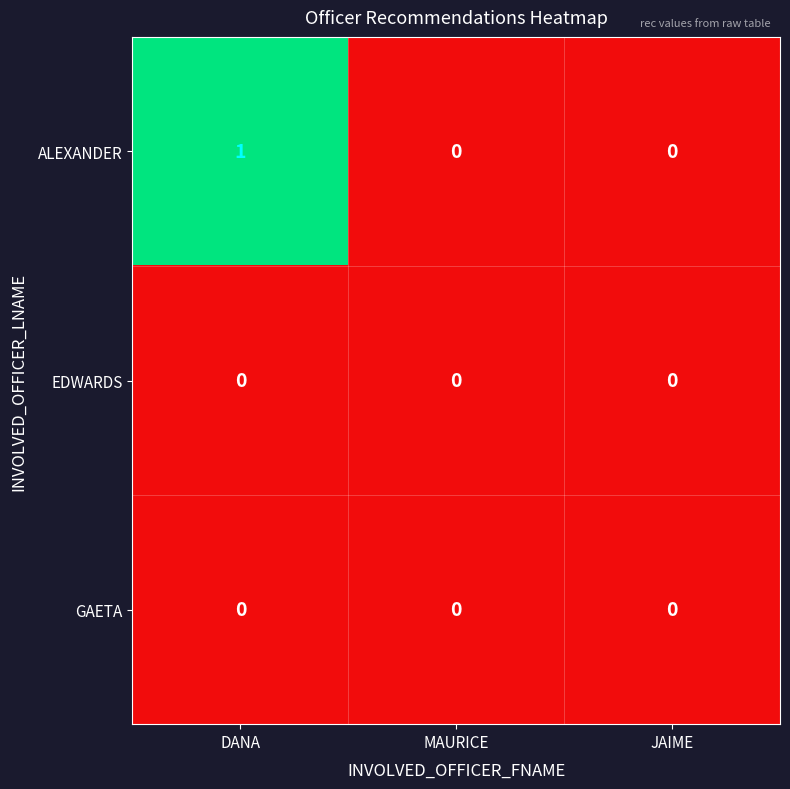

Which series has the largest total across all categories?

ALEXANDER